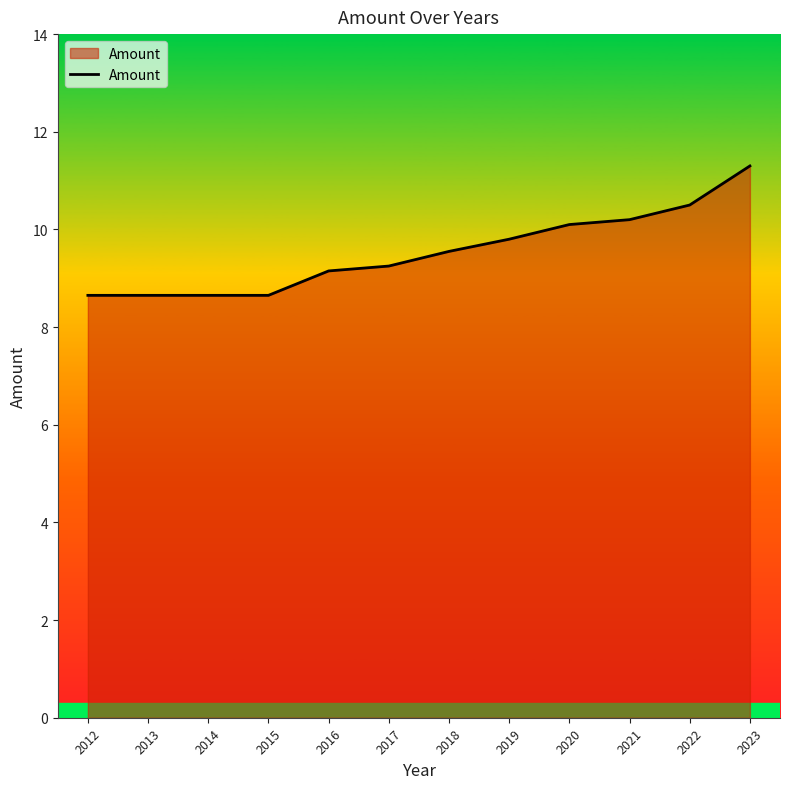

Where does the data first go above 9?

2016